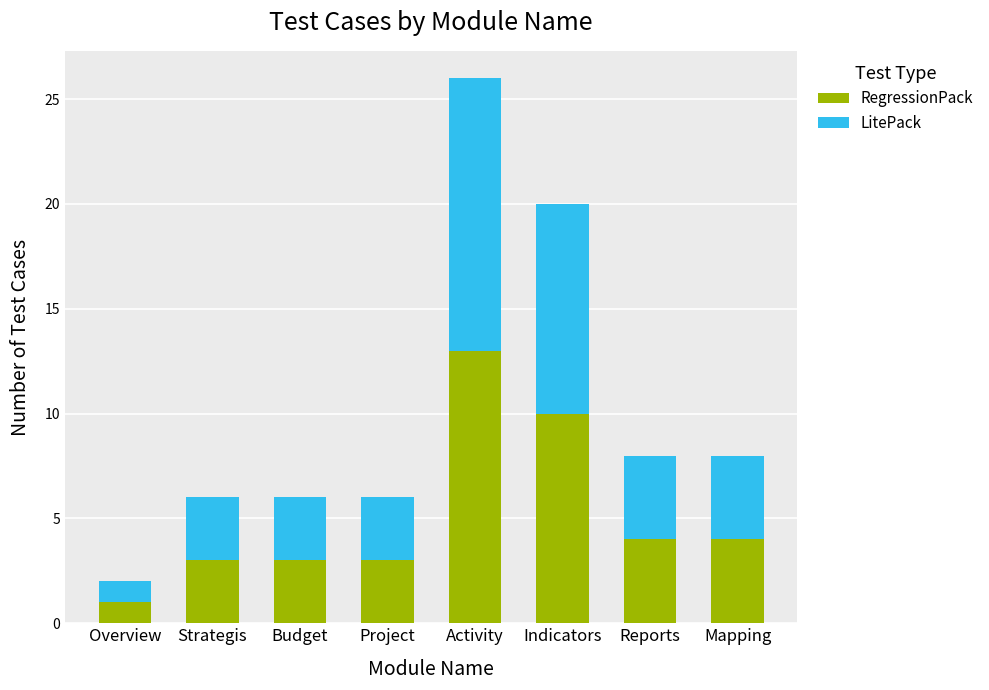

How many bars are there in total?

8